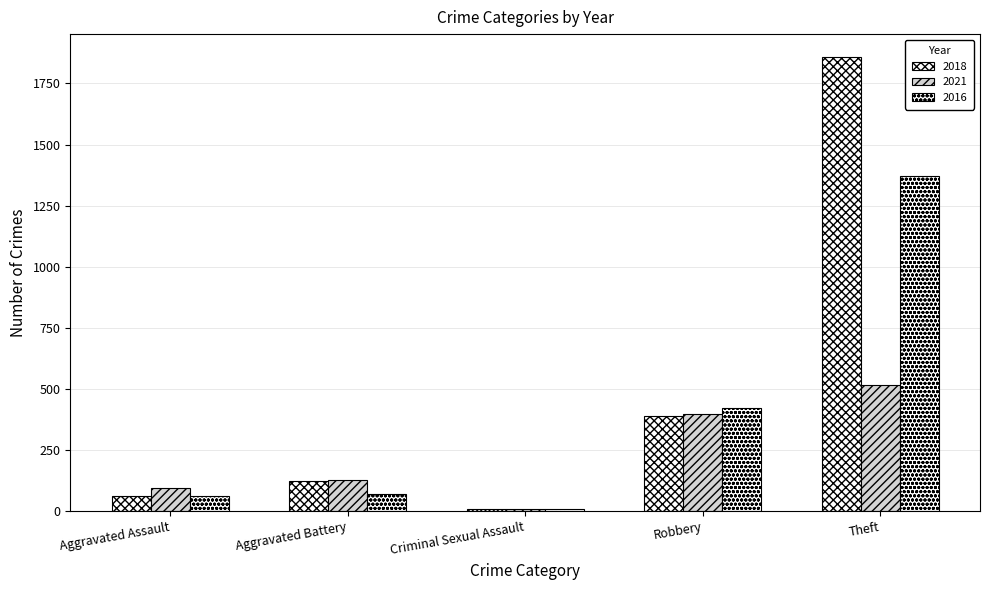

How many distinct data groups are displayed?

3